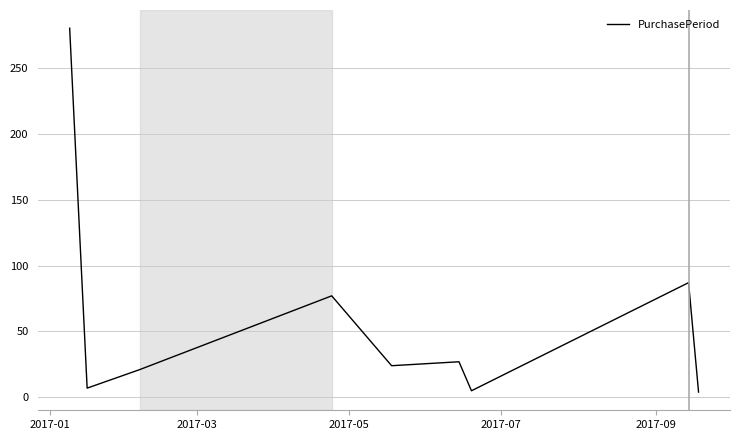

What is the greatest value displayed?

280